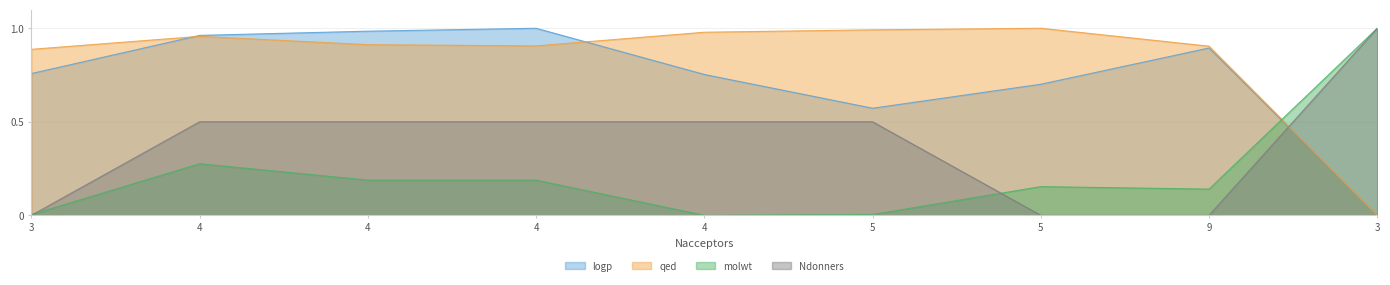

What is the spread (max minus min) of values at 4?

0.7